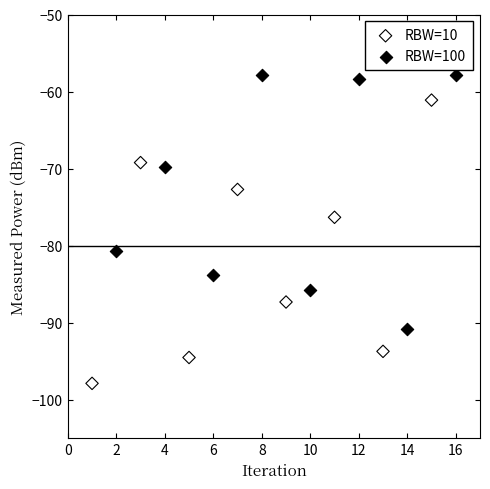

Which series has the widest spread of Y values?

RBW=10